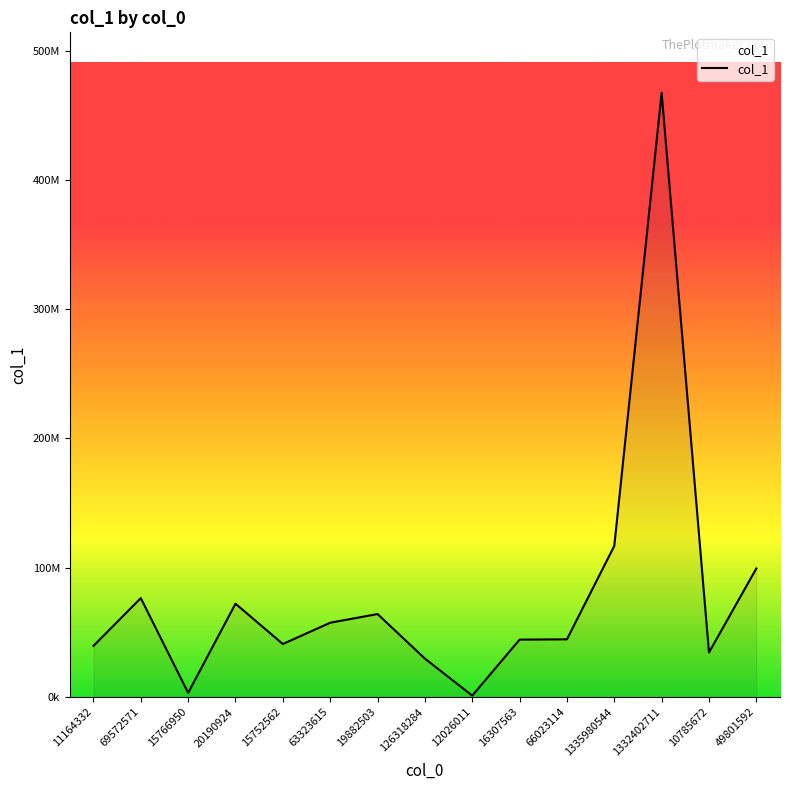

Is this an area chart (filled region under the line)?

Yes